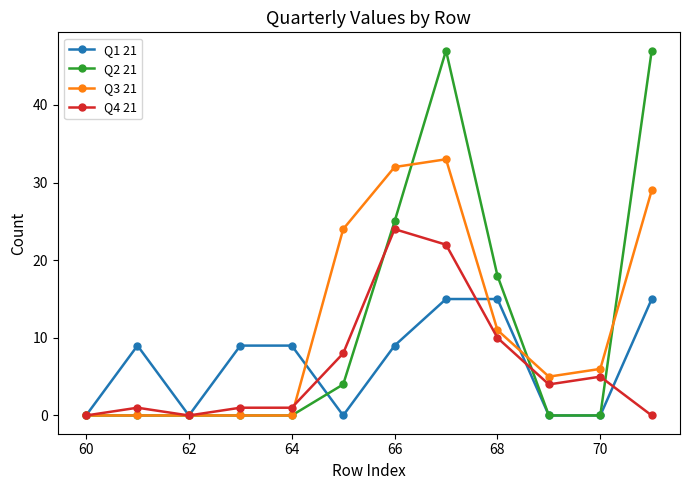

Count the number of categories in the chart.

12